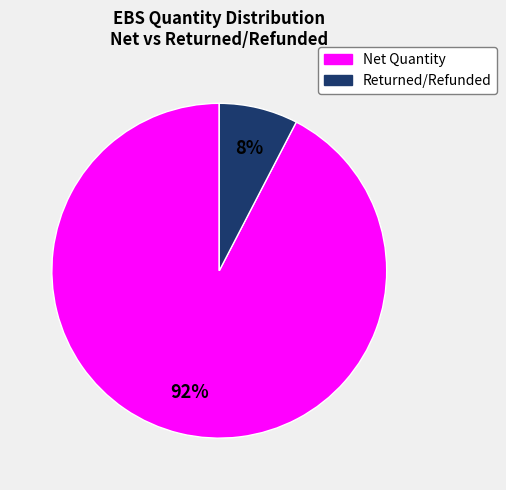

Does any single category account for the majority?

Yes